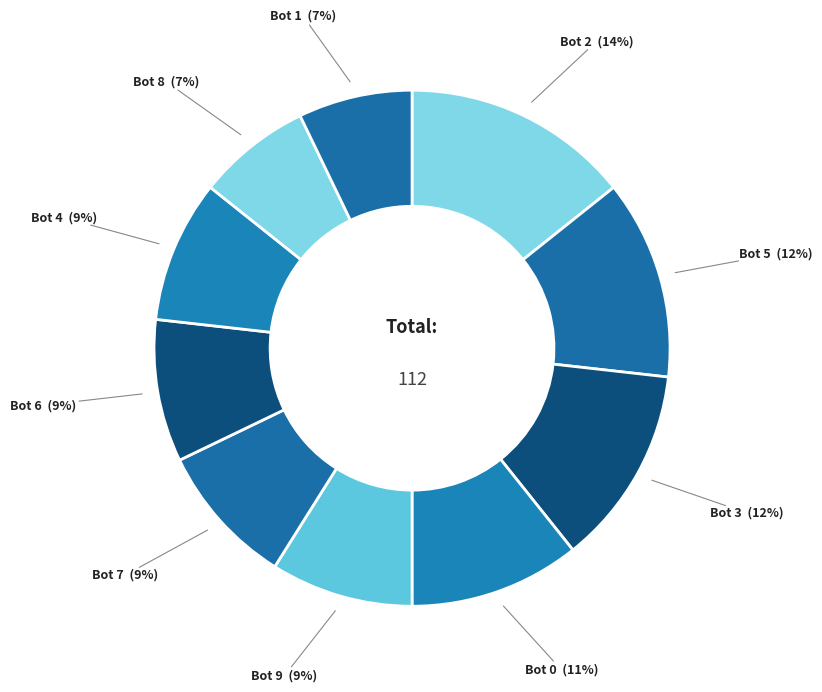

Count the number of slices in the pie.

10